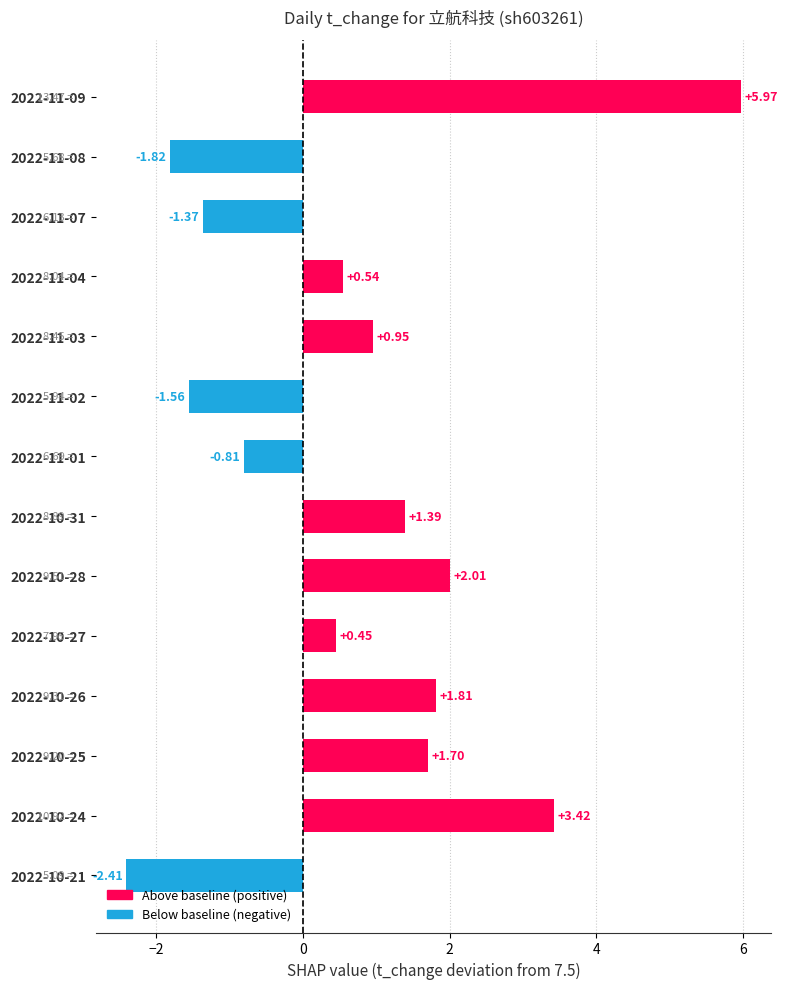

How many values are below 0?

5